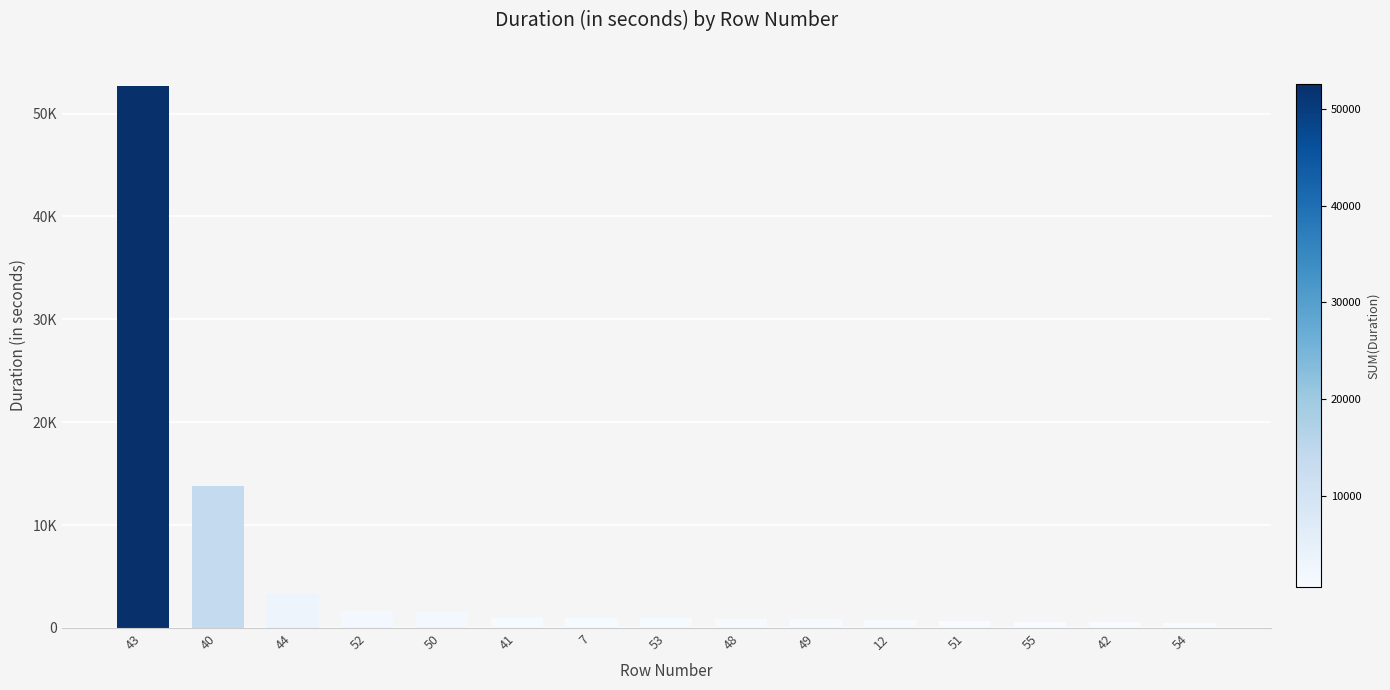

Reading left to right, transcribe all the data shown in this chart.

52659	13751	3315	1635	1538	998	987	980	914	830	794	651	573	565	509